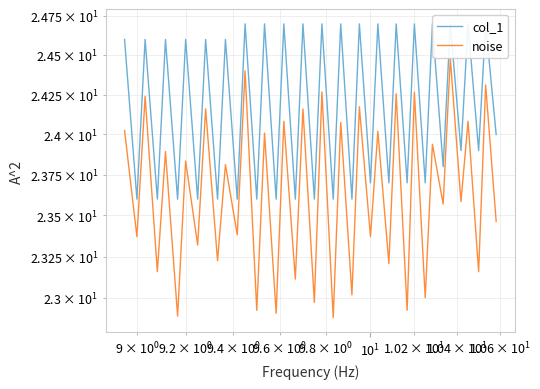

What is the greatest value displayed?

24.7